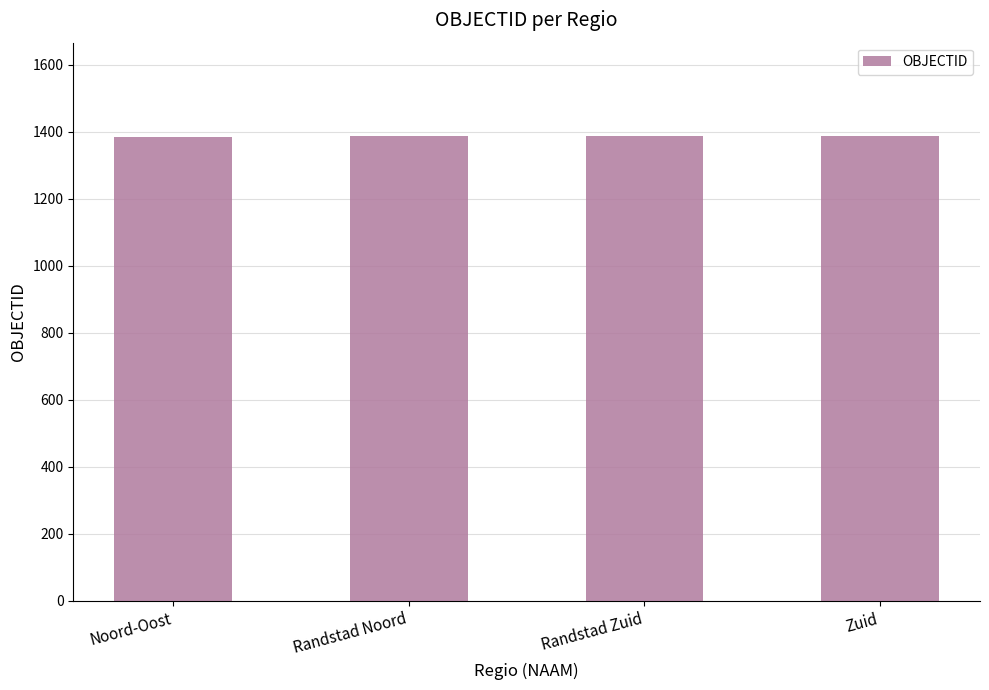

The chart shows a value of 918 at Noord-Oost. True or false?

False